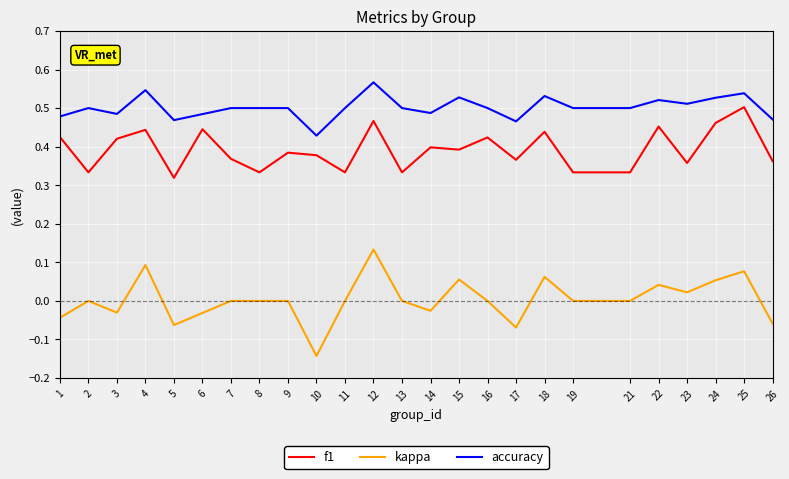

True or false: accuracy has a value of 0.8 at 6.

False